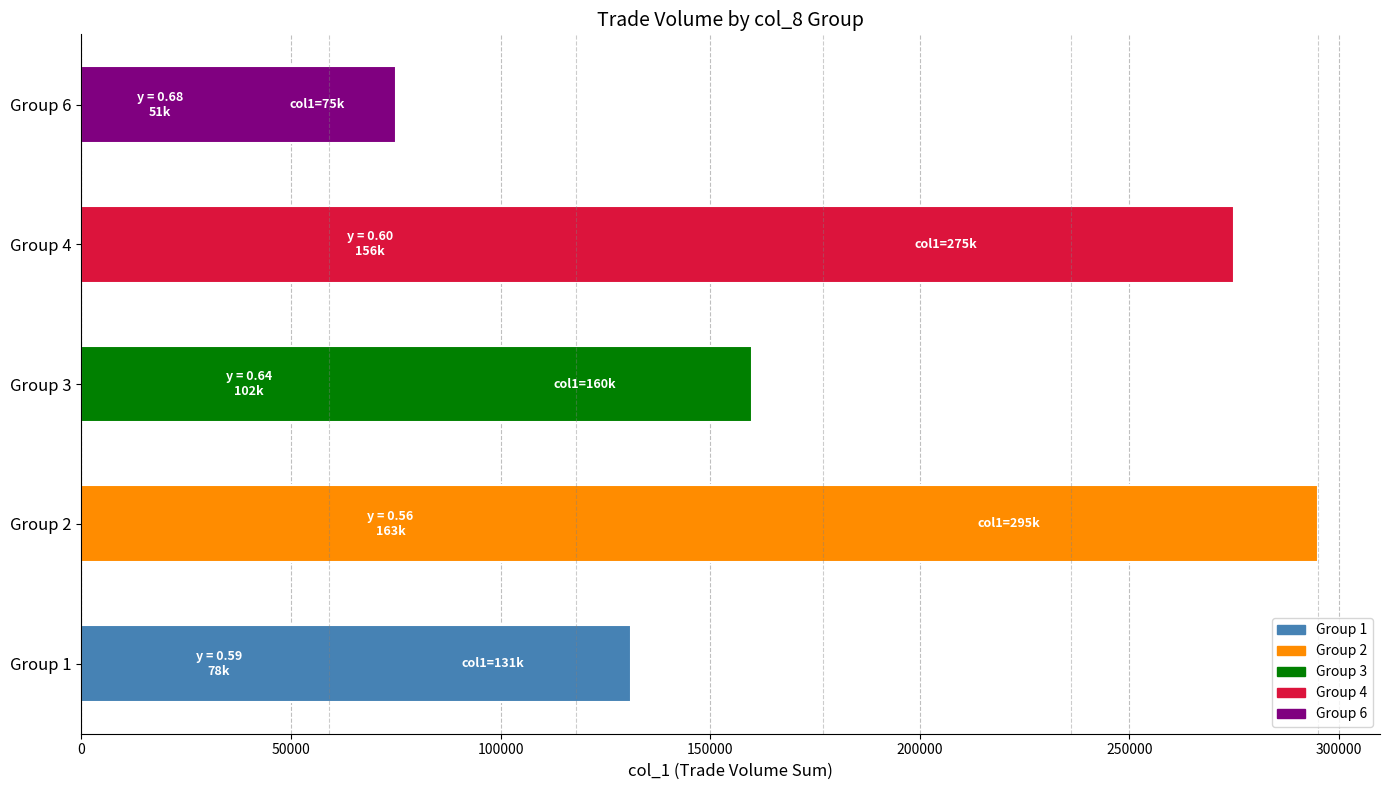

At which label is the value closest to 185000?

Group 3